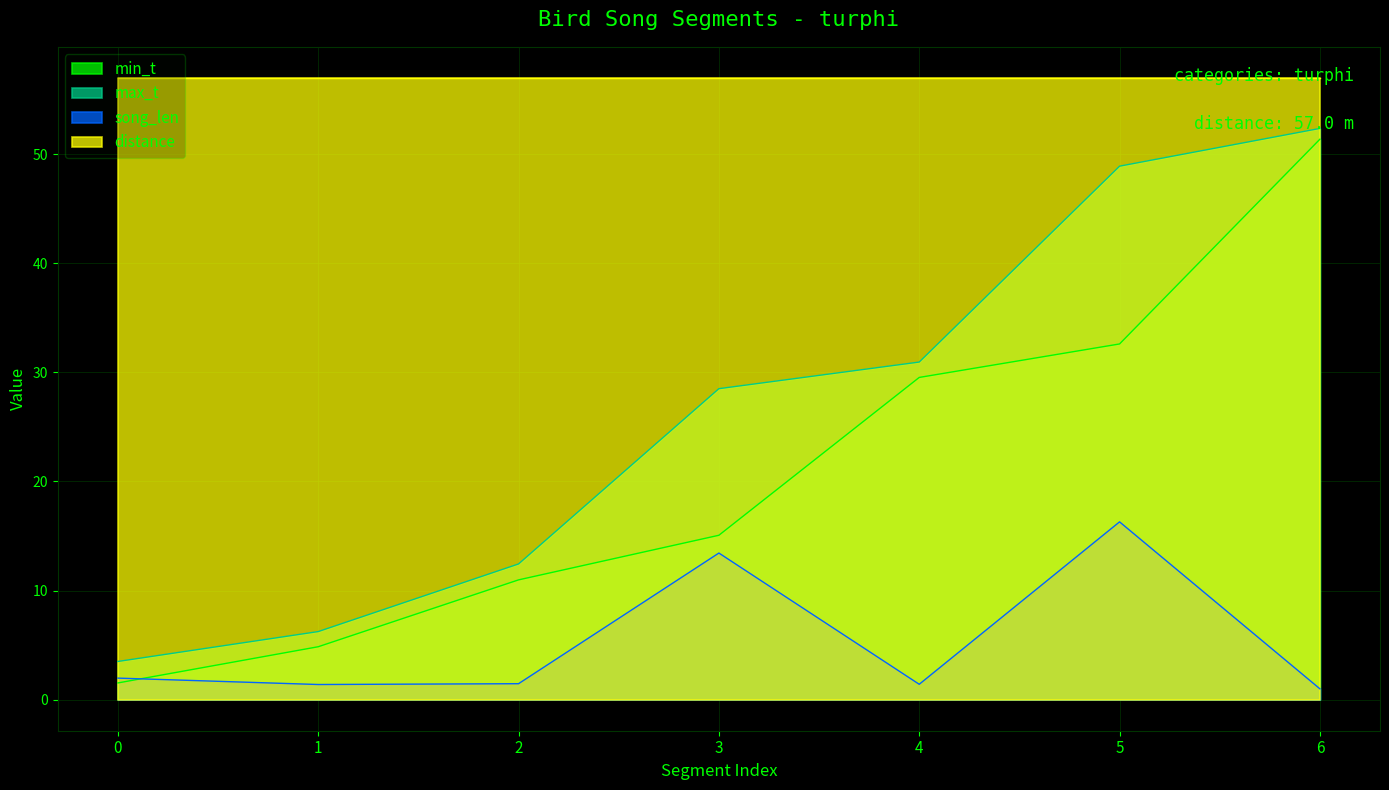

Where is song_len nearest to the value 8?

3